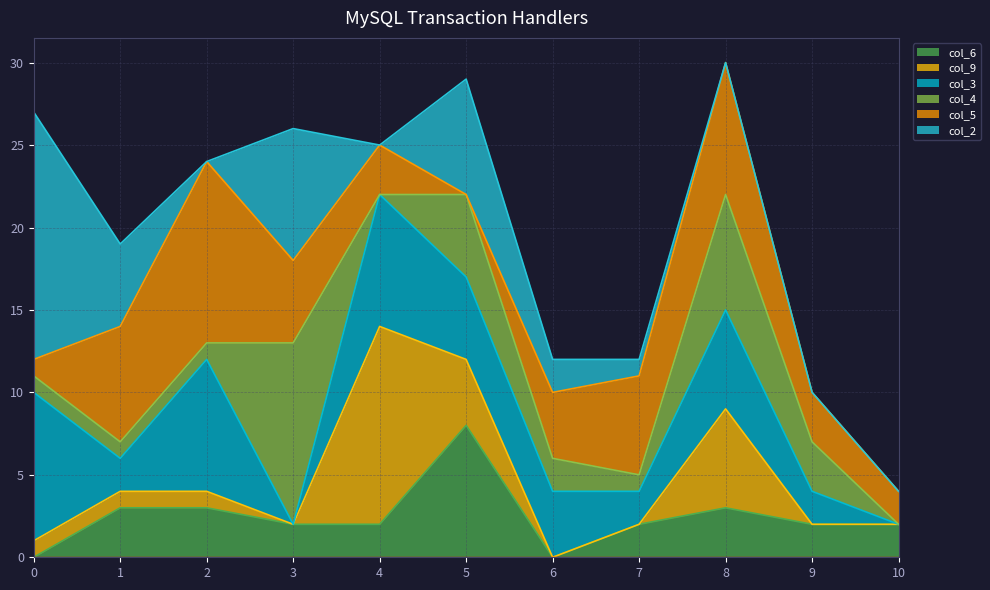

True or false: col_2 and col_4 cross at least once.

True